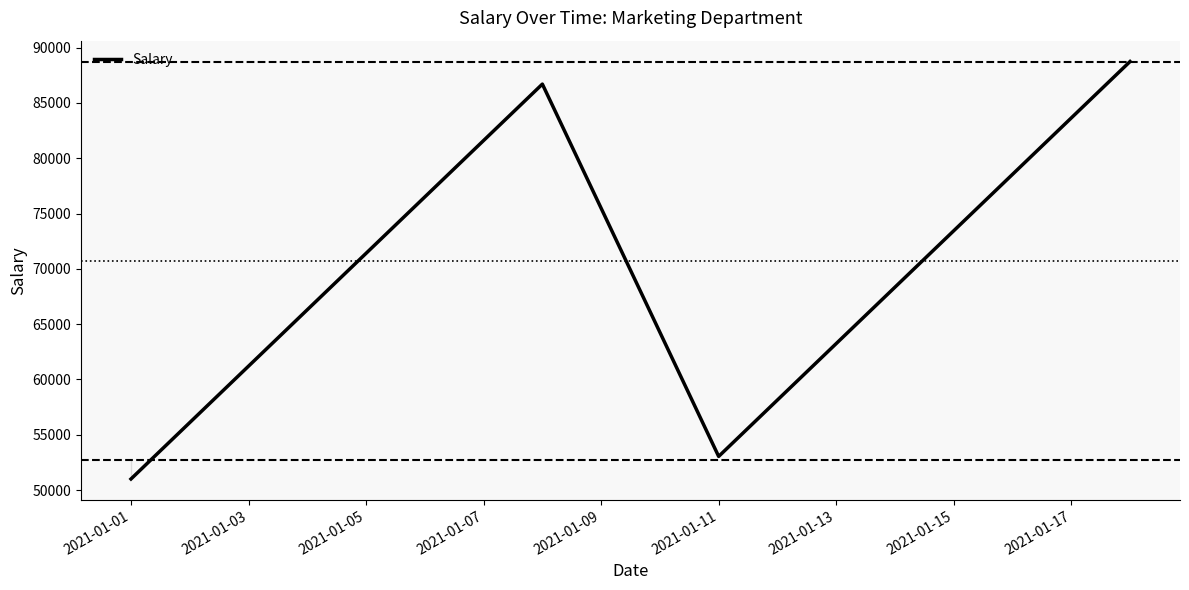

Reading right to left, what are all the values shown in this chart?

88740	73440	53040	86700	71400	51000